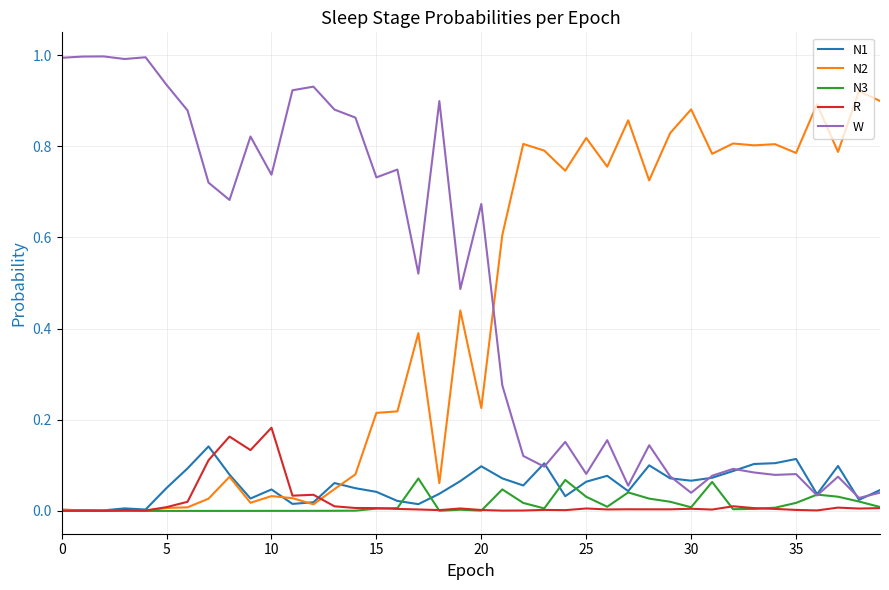

Which series has the largest total across all categories?

W